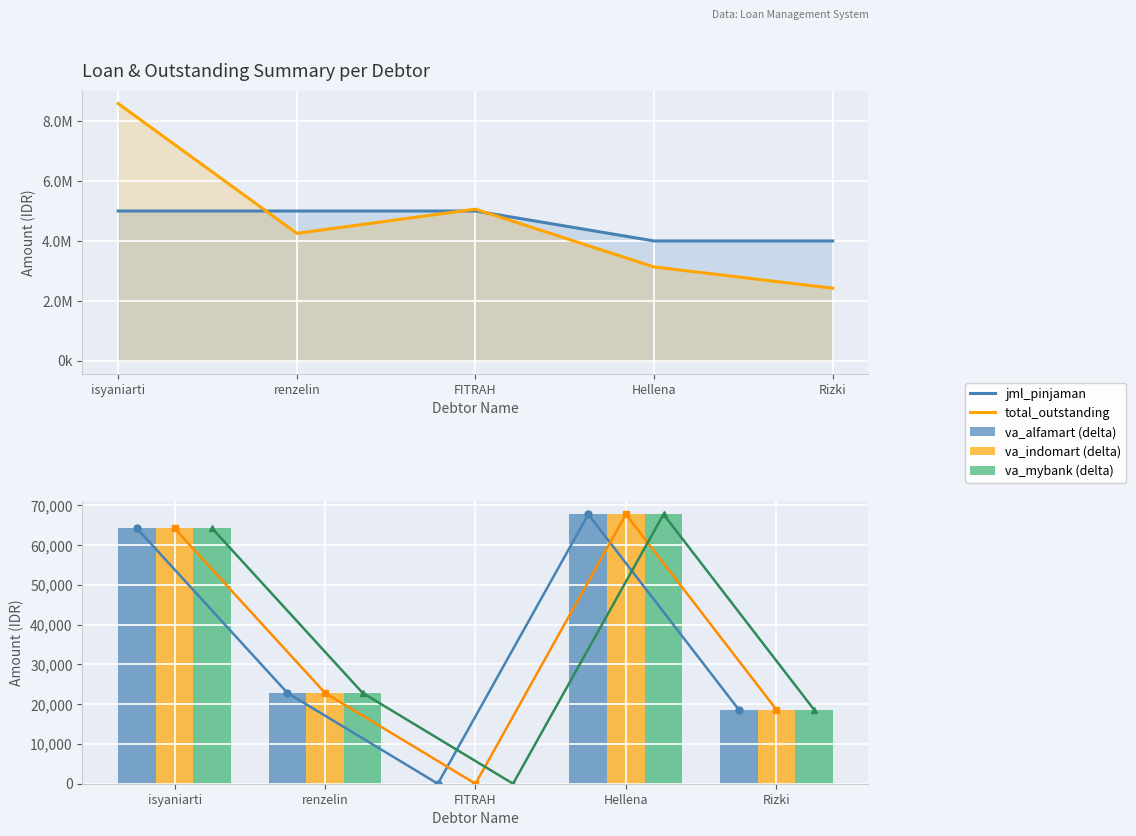

Is it true that va_alfamart (delta) equals 84678 at isyaniarti?

False